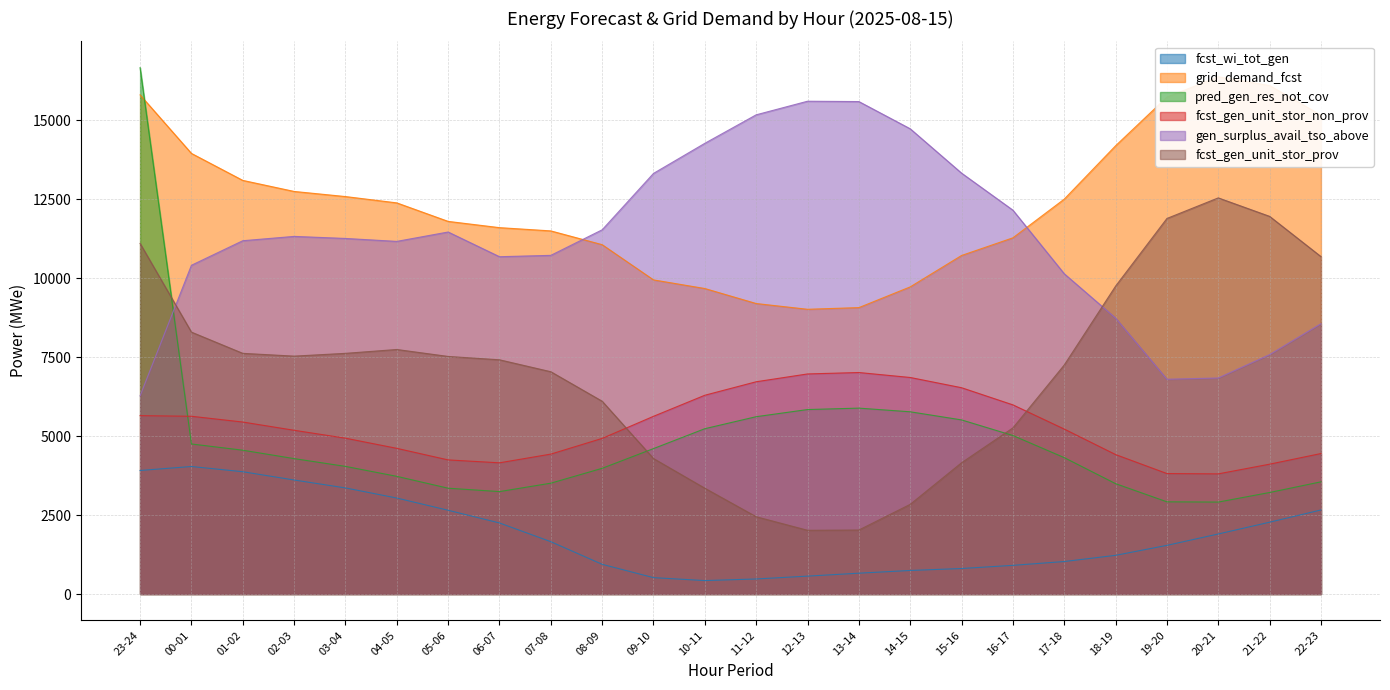

Rank the categories by gen_surplus_avail_tso_above value from lowest to highest.

23-24, 19-20, 20-21, 21-22, 22-23, 18-19, 17-18, 00-01, 06-07, 07-08, 04-05, 01-02, 03-04, 02-03, 05-06, 08-09, 16-17, 09-10, 15-16, 10-11, 14-15, 11-12, 13-14, 12-13